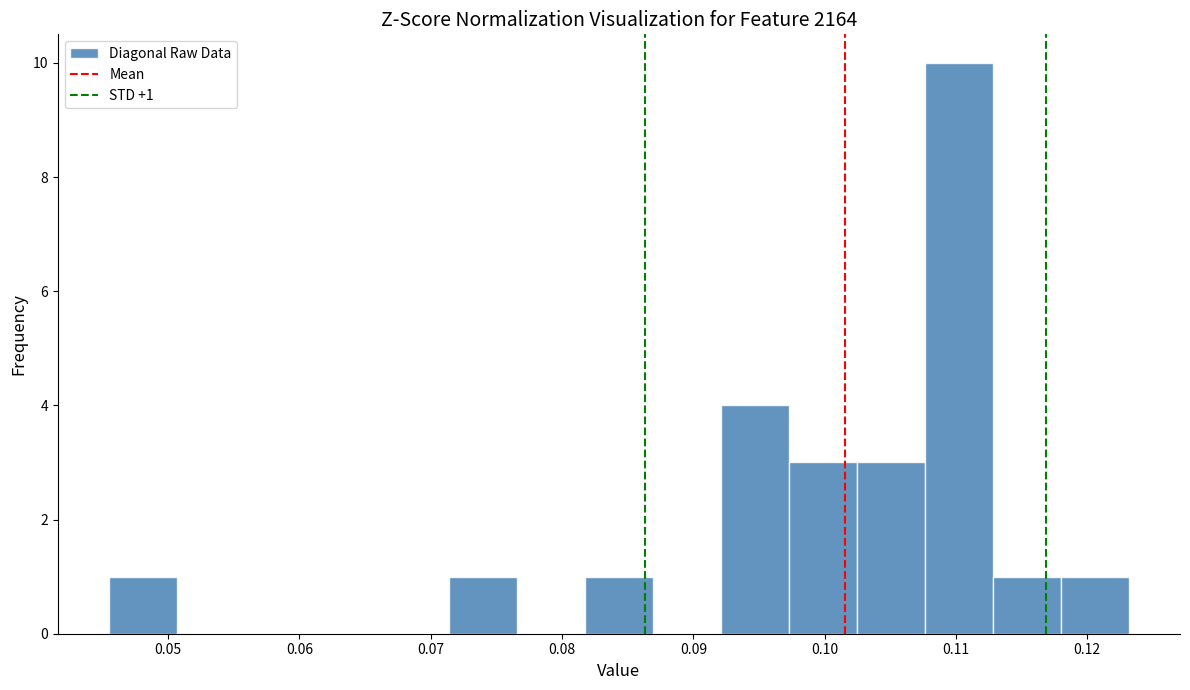

Over which range of the x-axis is the bar tallest?

0.108 to 0.113